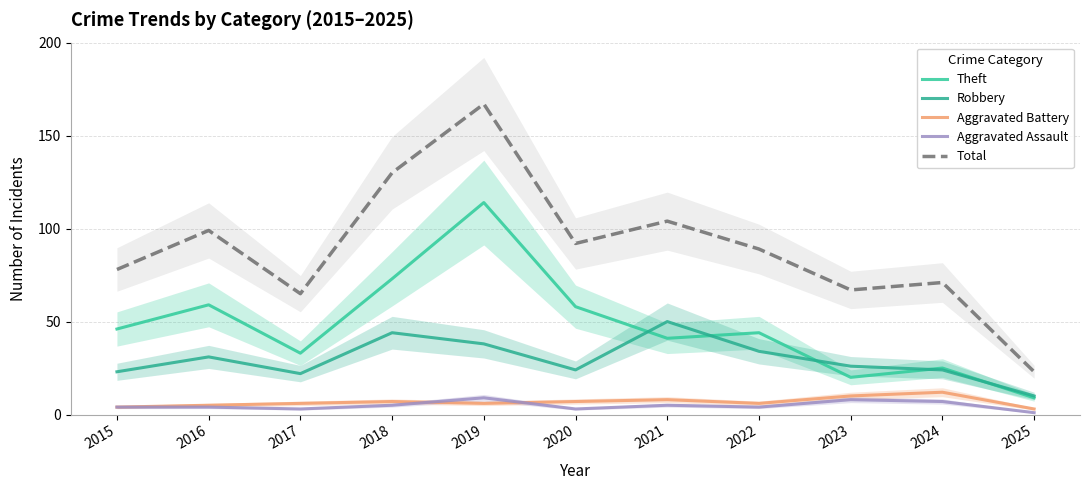

Reading left to right, what are all the values shown in this chart?

Theft: 46	59	33	73	114	58	41	44	20	25	9
Robbery: 23	31	22	44	38	24	50	34	26	24	10
Aggravated Battery: 4	5	6	7	6	7	8	6	10	12	3
Aggravated Assault: 4	4	3	5	9	3	5	4	8	7	1
Total: 78	99	65	130	167	92	104	89	67	71	23